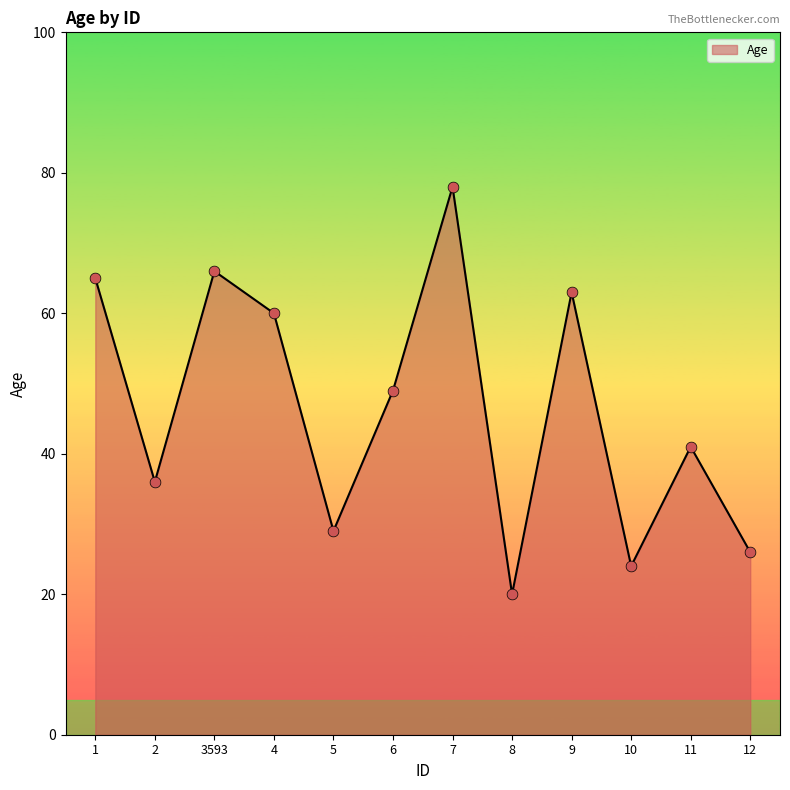

Approximately how many times larger is the value at 3593 compared to 6?

1.3